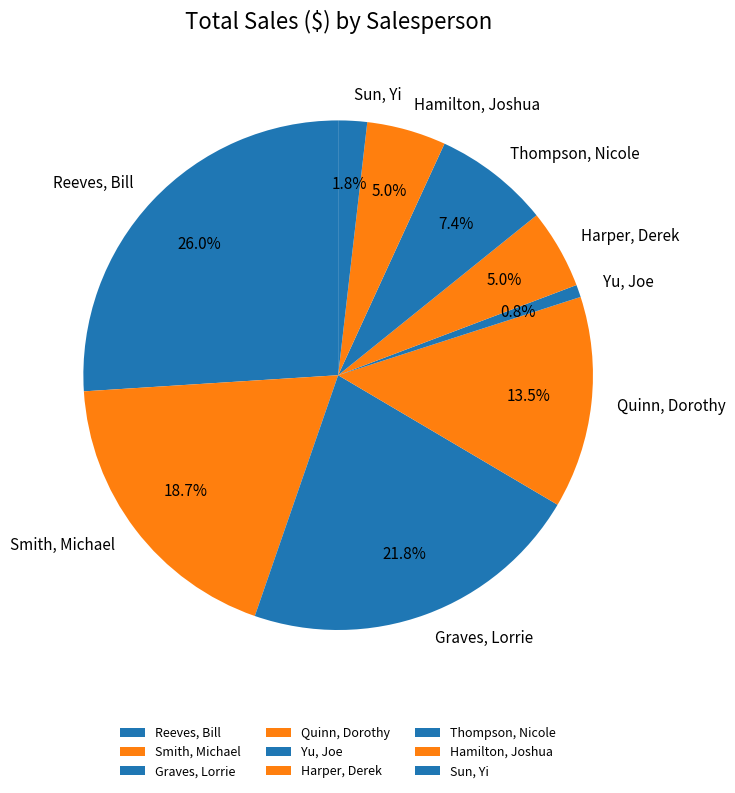

How many slices are in this pie chart?

9